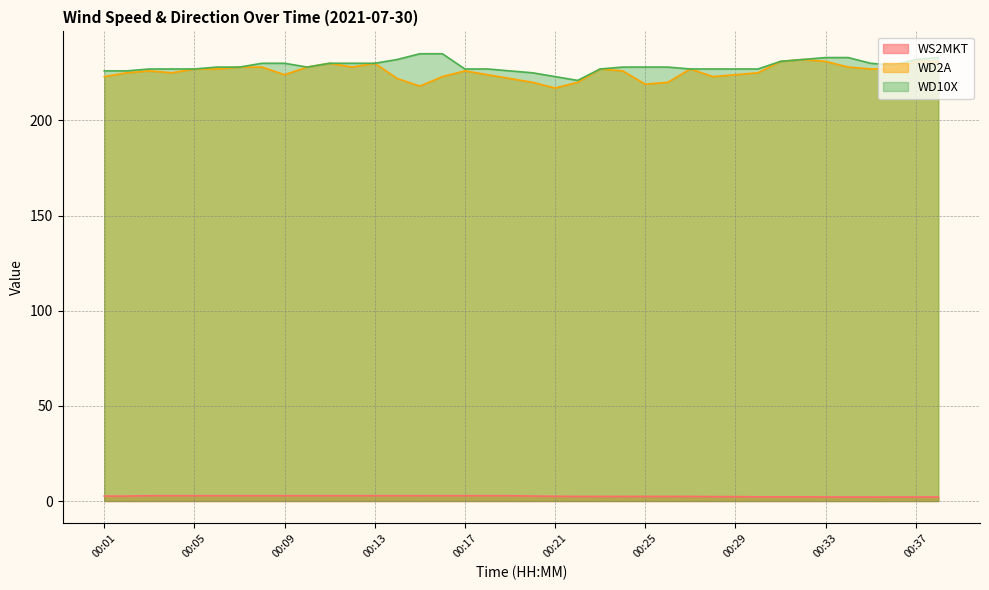

Rank the series by their maximum value, from lowest to highest.

WS2MKT, WD2A, WD10X